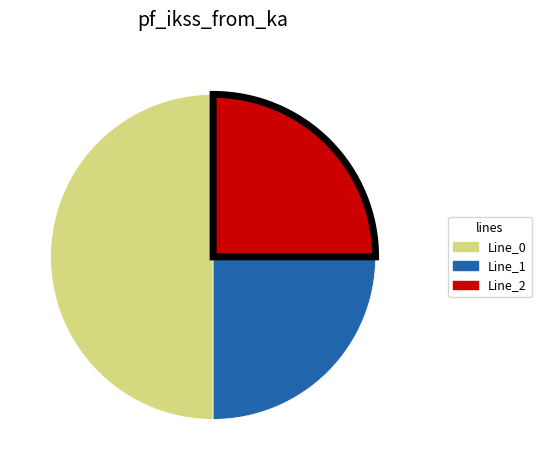

Between Line_0 and Line_1, which is larger?

Line_0